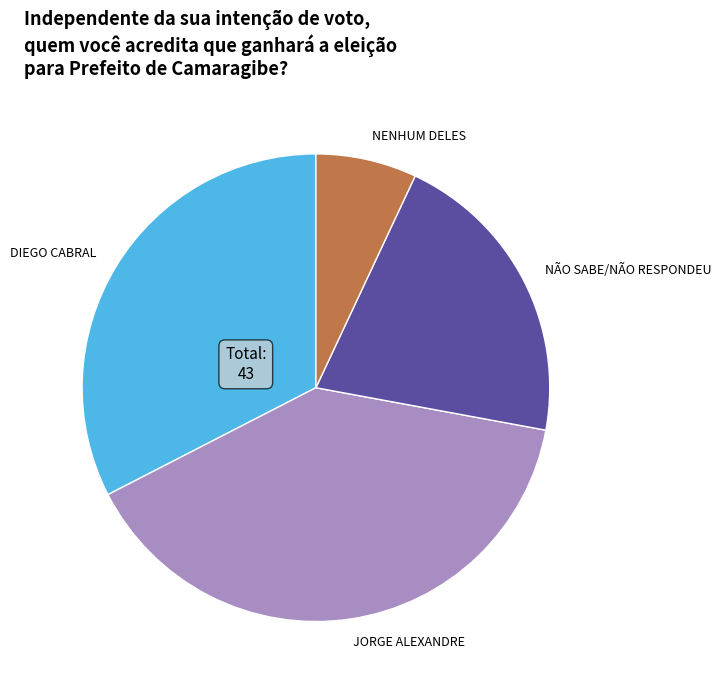

Does NENHUM DELES represent more than half of the total?

No